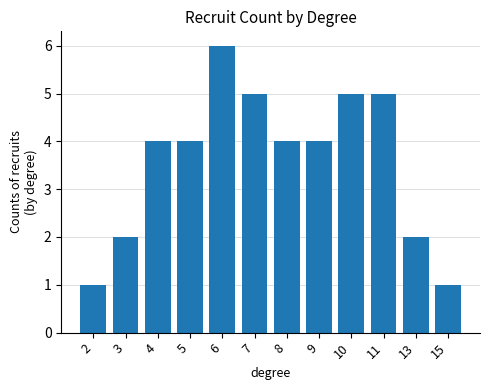

Reading left to right, what are all the values shown in this chart?

2=1	3=2	4=4	5=4	6=6	7=5	8=4	9=4	10=5	11=5	13=2	15=1